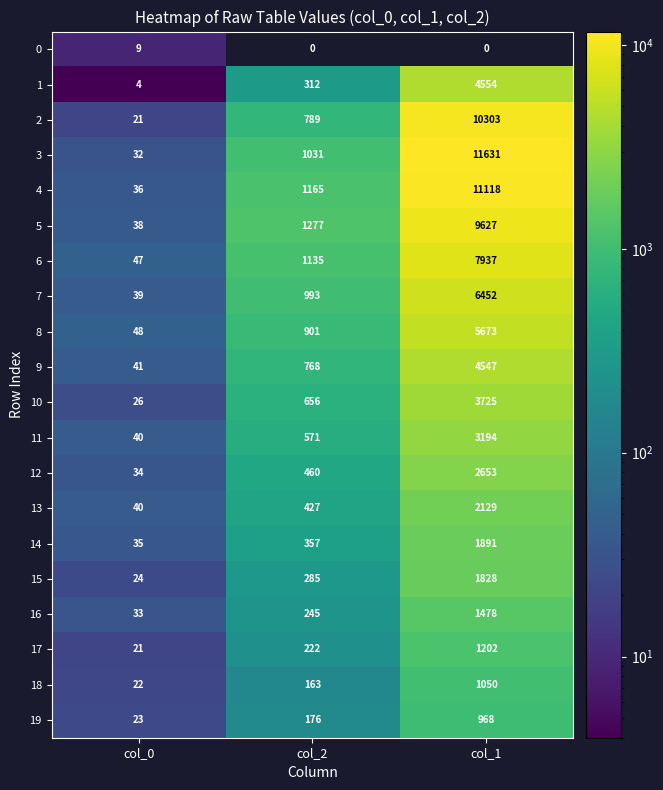

Which label corresponds to the largest value in the chart?

col_1